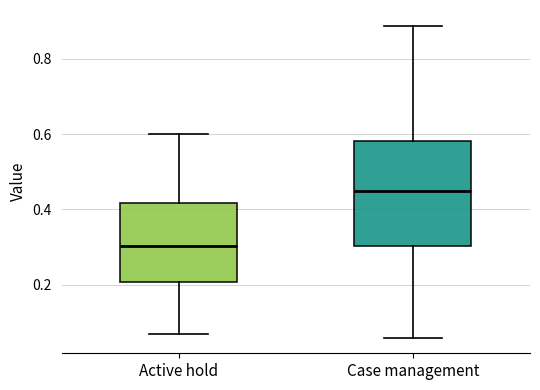

Comparing the boxes themselves (not the whiskers), which one is the tallest?

Case management